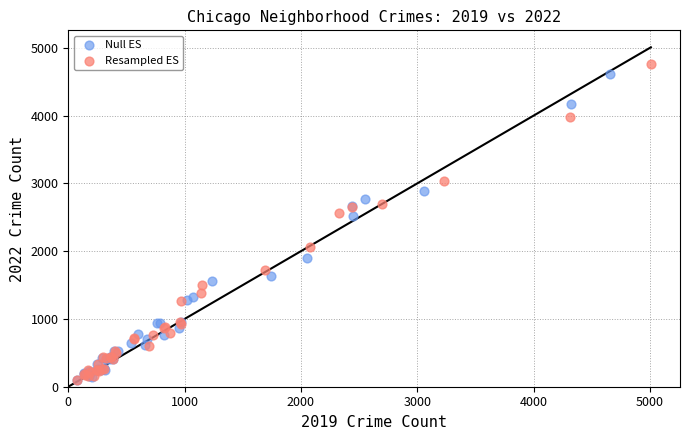

What are all the series names shown in the legend?

Null ES, Resampled ES